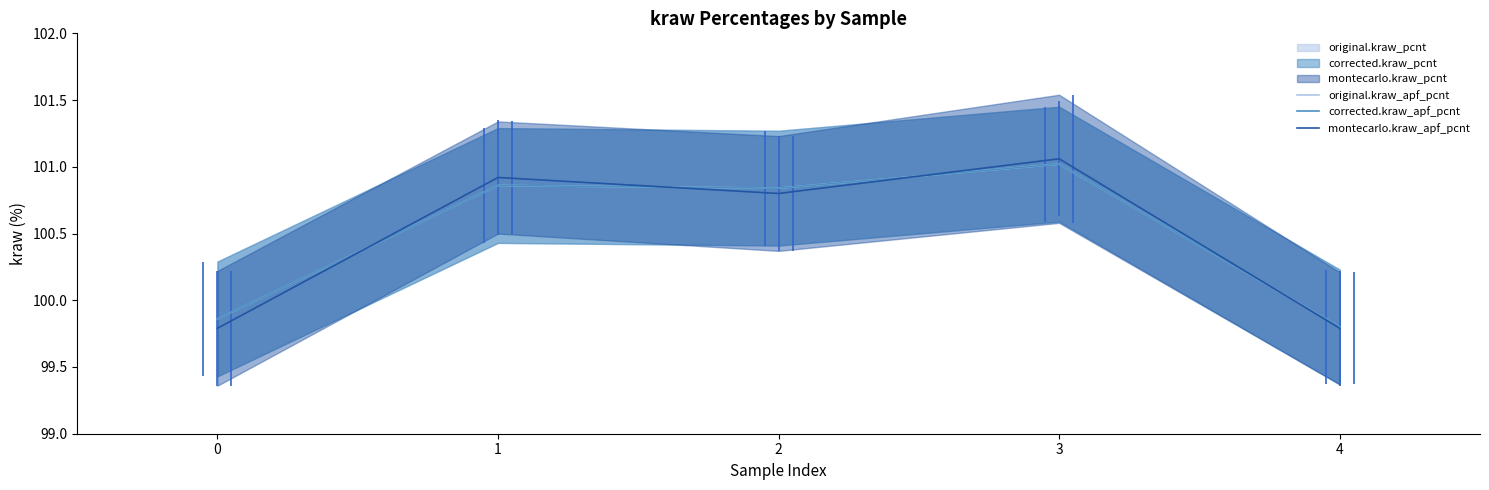

True or false: corrected.kraw_apf_pcnt and montecarlo.kraw_apf_pcnt cross at least once.

True